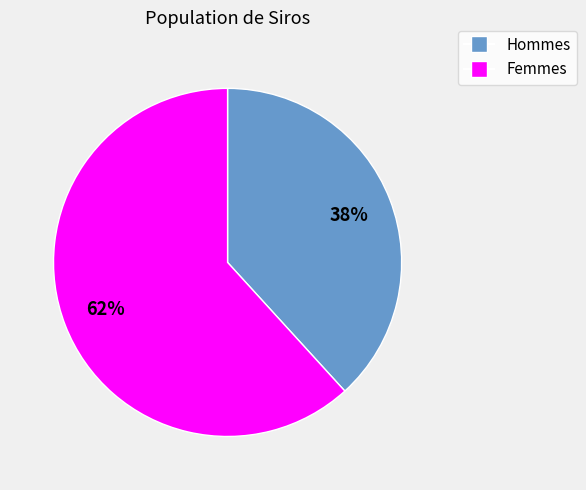

True or false: Femmes accounts for 48% of the total.

False